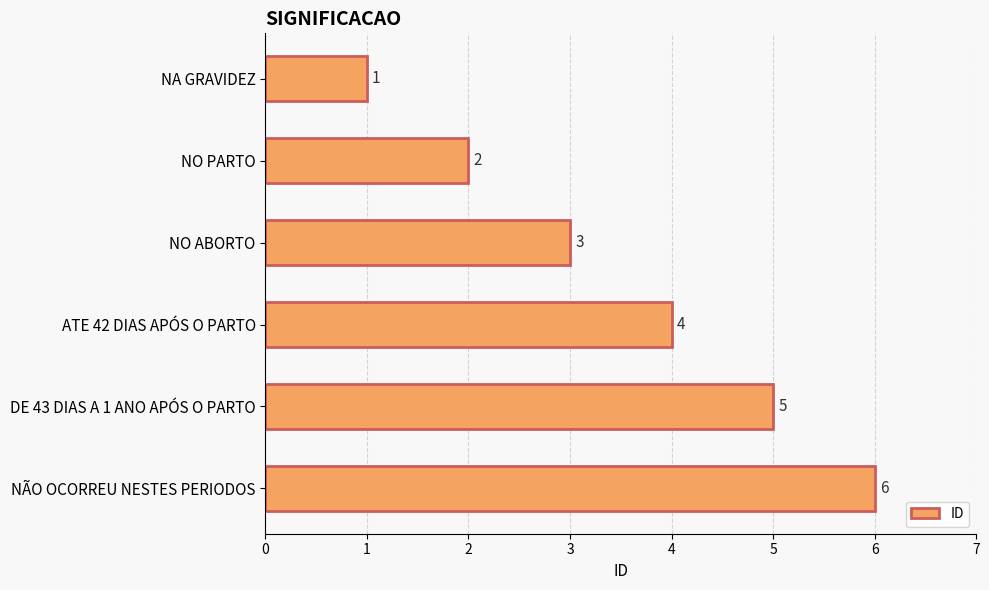

How many bars are there in total?

6